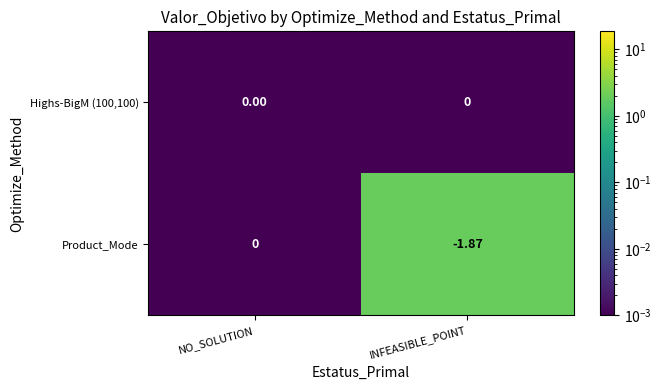

How many negative values does the Product_Mode series have?

1